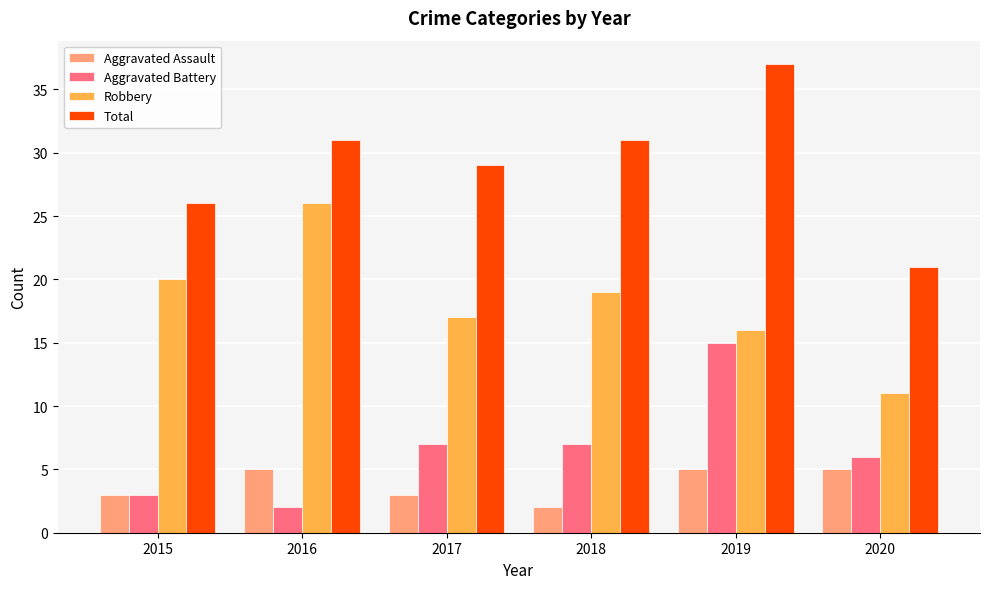

Rank the categories by Robbery value from lowest to highest.

2020, 2019, 2017, 2018, 2015, 2016